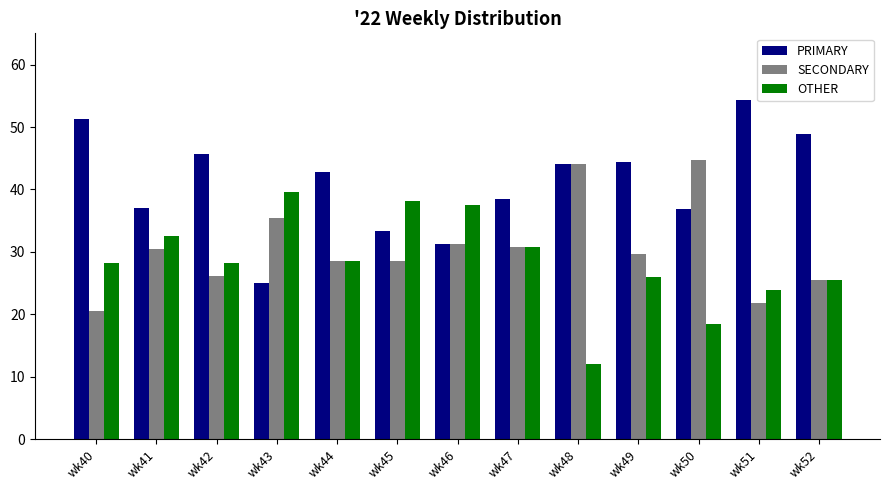

Which category has the highest value in the PRIMARY series?

wk51